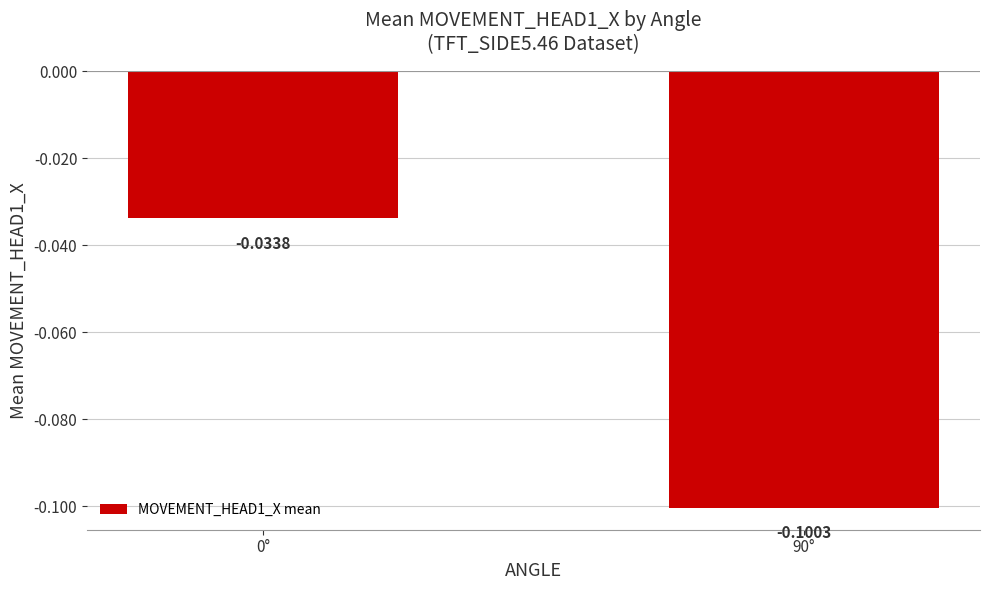

List the labels in order of value, smallest first.

90°, 0°